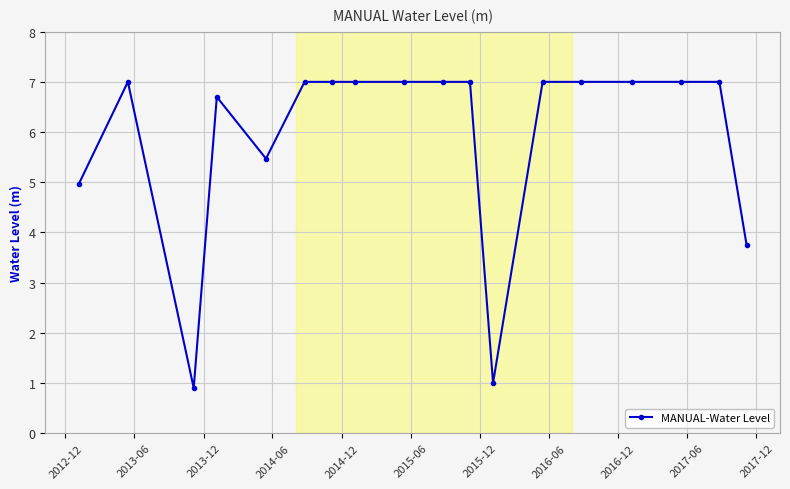

Count the number of data series in this chart.

1